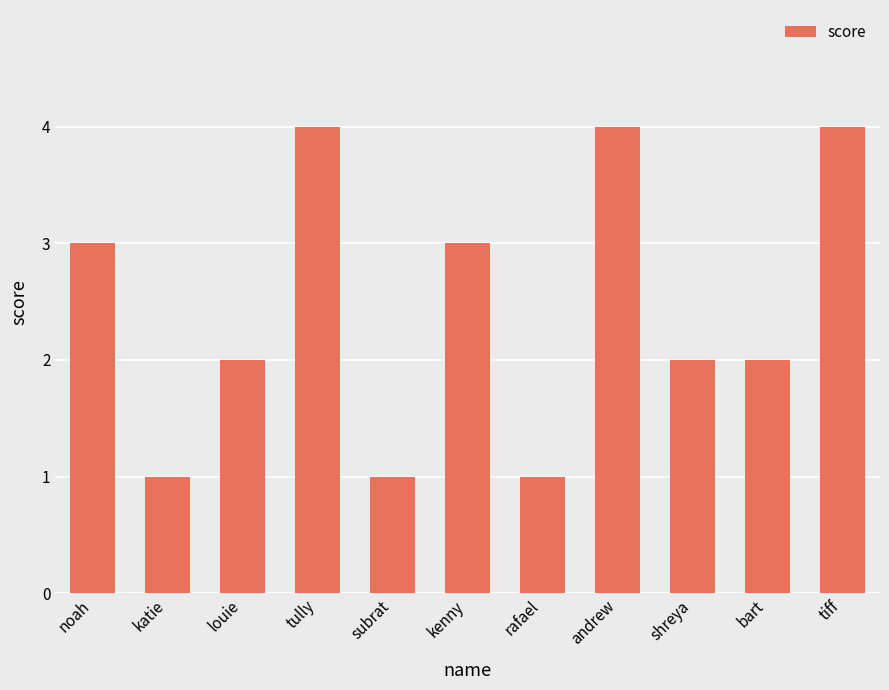

What is the maximum value shown in the chart?

4